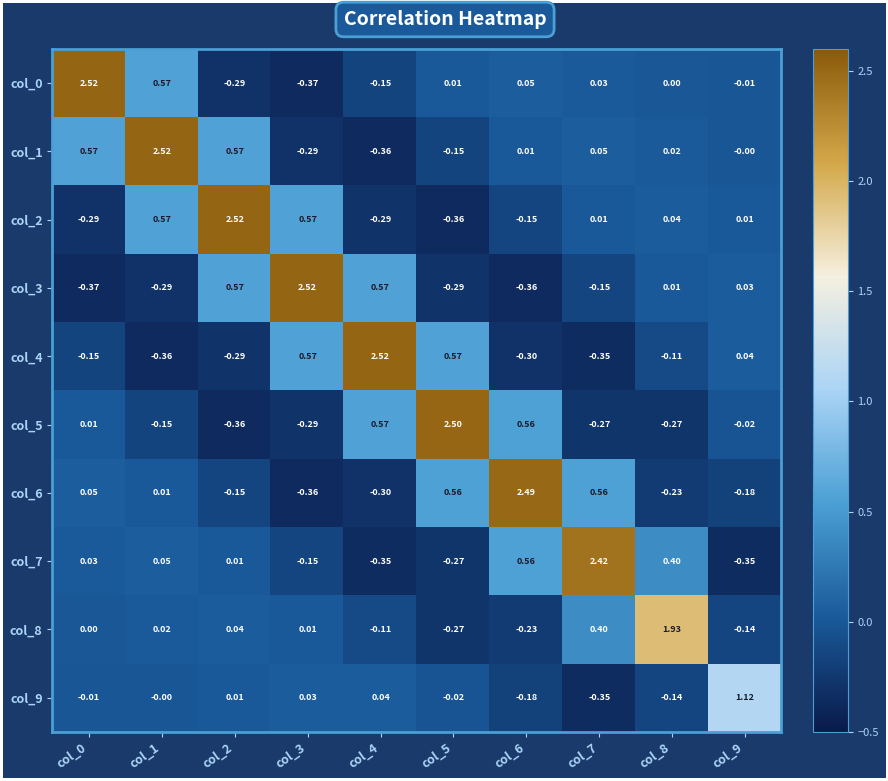

How many values in col_7 are below zero?

4